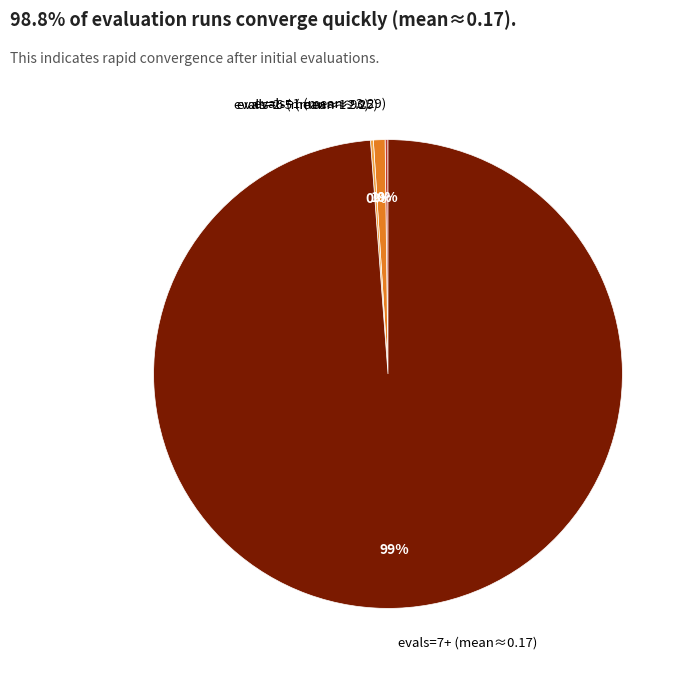

To the nearest percent, what is the difference between the largest and smallest slice percentages?

99%